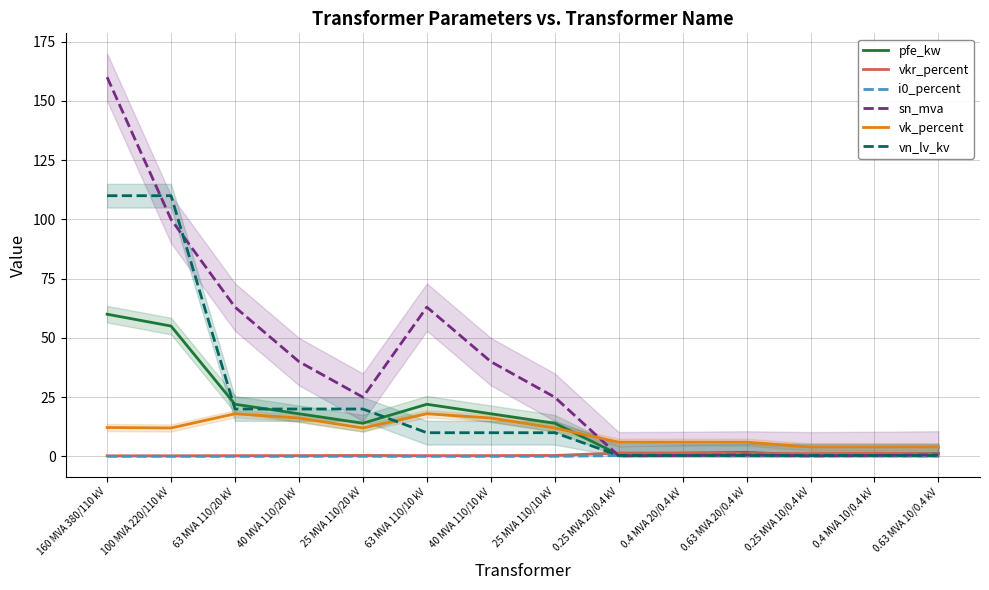

What is the maximum value for vkr_percent?

1.4